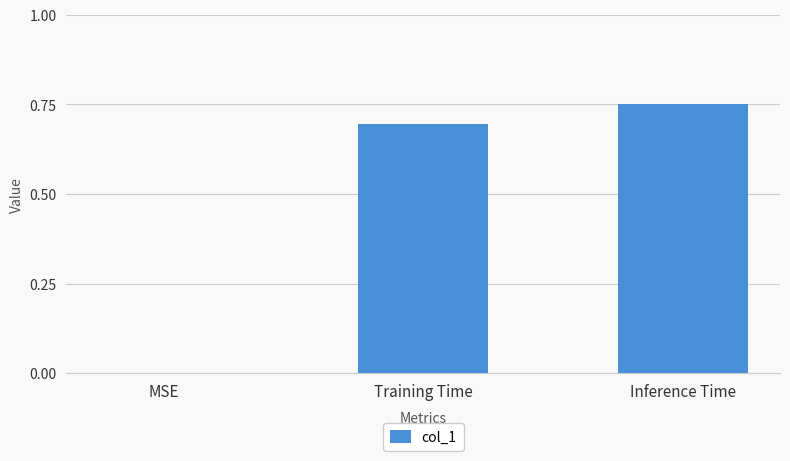

How many values are above zero?

2